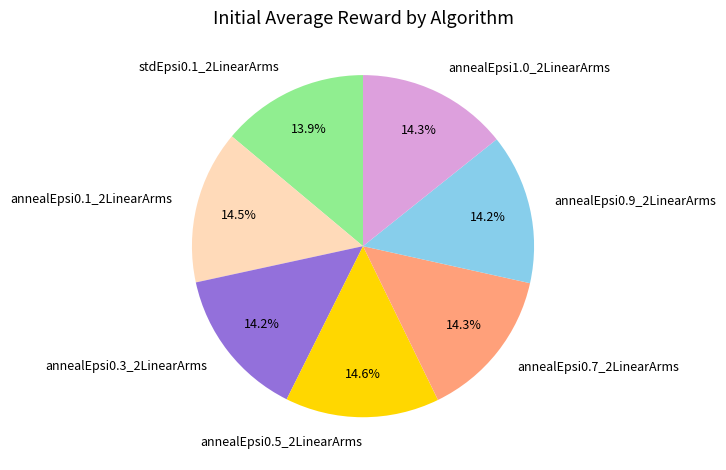

What percentage is the annealEpsi0.5_2LinearArms slice, to the nearest percent?

15%